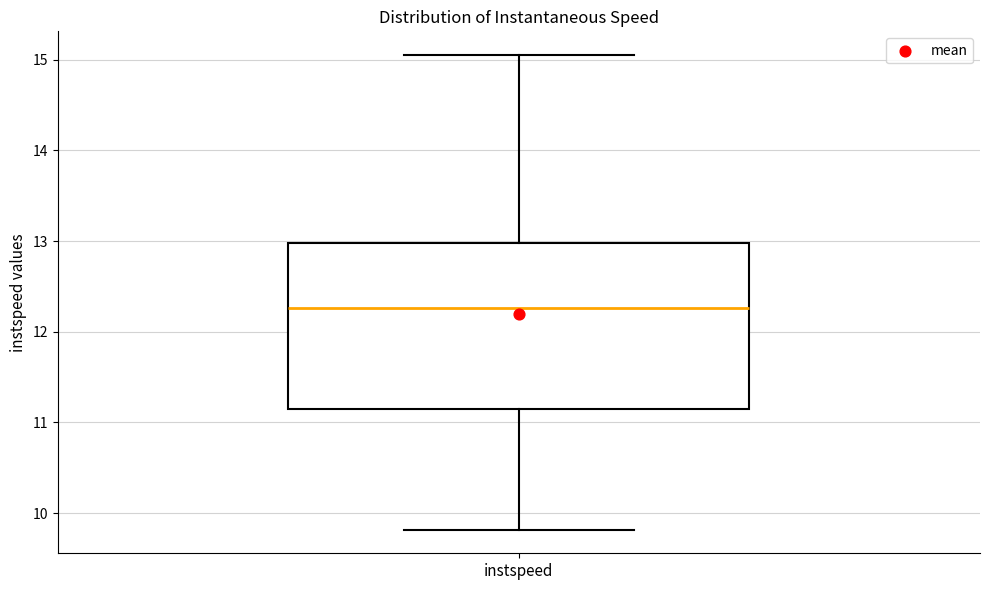

Transcribe this box plot: give where the median line is, the range the box spans, and where the two whiskers end, as read against the y-axis. The values are not printed on the chart, so give them approximately, as read against the axis.

median 12.3, box 11.1 to 13.0, whiskers 9.8 to 15.0